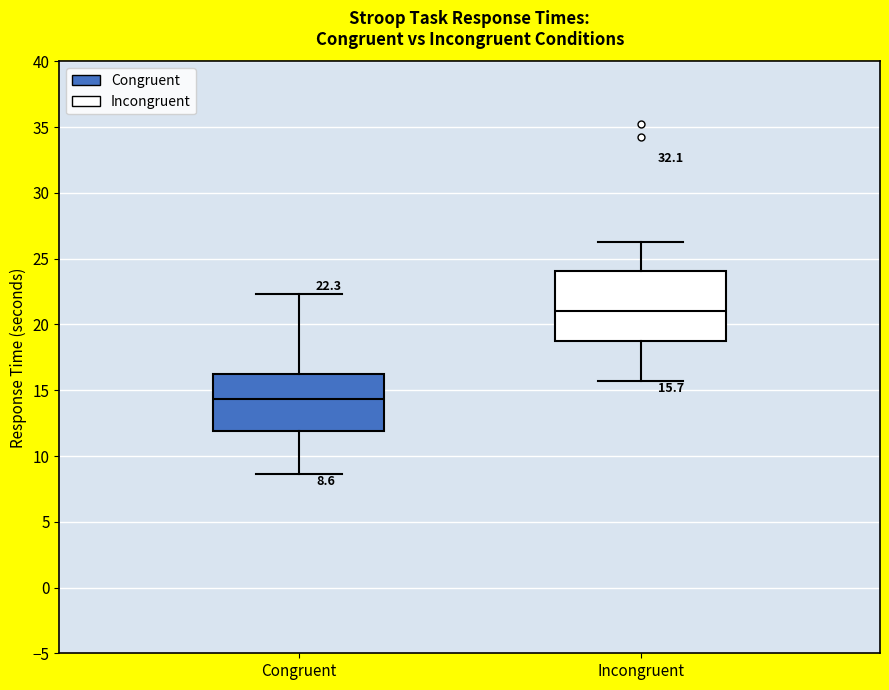

Which box has the lowest median line?

Congruent